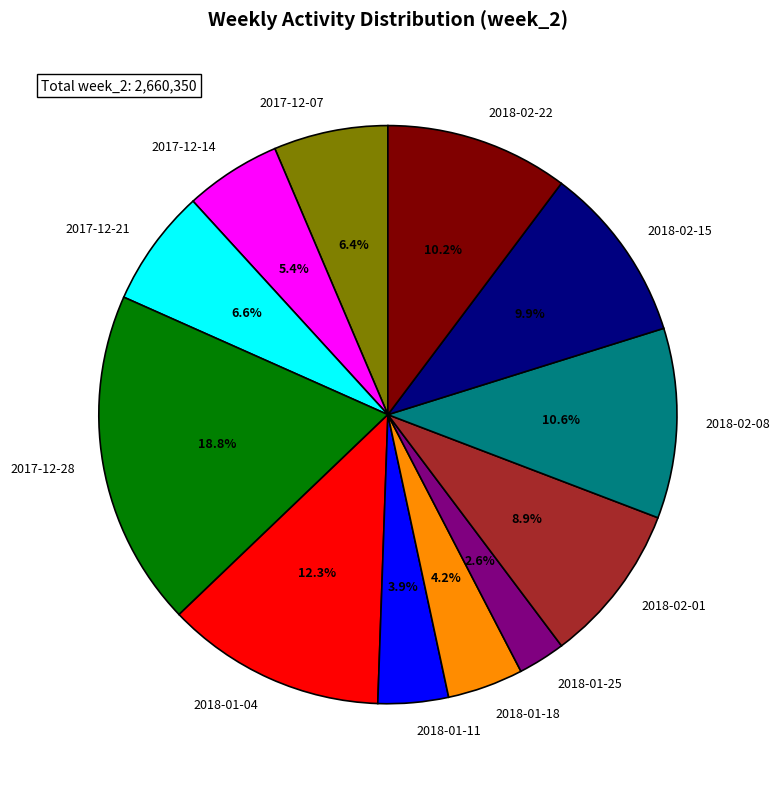

Is there a majority slice in this chart?

No